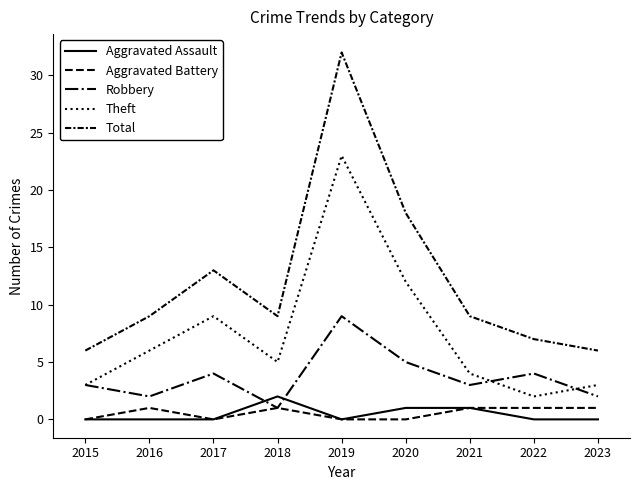

Reading left to right, what are all the values shown in this chart?

Aggravated Assault: 2015=0	2016=0	2017=0	2018=2	2019=0	2020=1	2021=1	2022=0	2023=0
Aggravated Battery: 2015=0	2016=1	2017=0	2018=1	2019=0	2020=0	2021=1	2022=1	2023=1
Robbery: 2015=3	2016=2	2017=4	2018=1	2019=9	2020=5	2021=3	2022=4	2023=2
Theft: 2015=3	2016=6	2017=9	2018=5	2019=23	2020=12	2021=4	2022=2	2023=3
Total: 2015=6	2016=9	2017=13	2018=9	2019=32	2020=18	2021=9	2022=7	2023=6